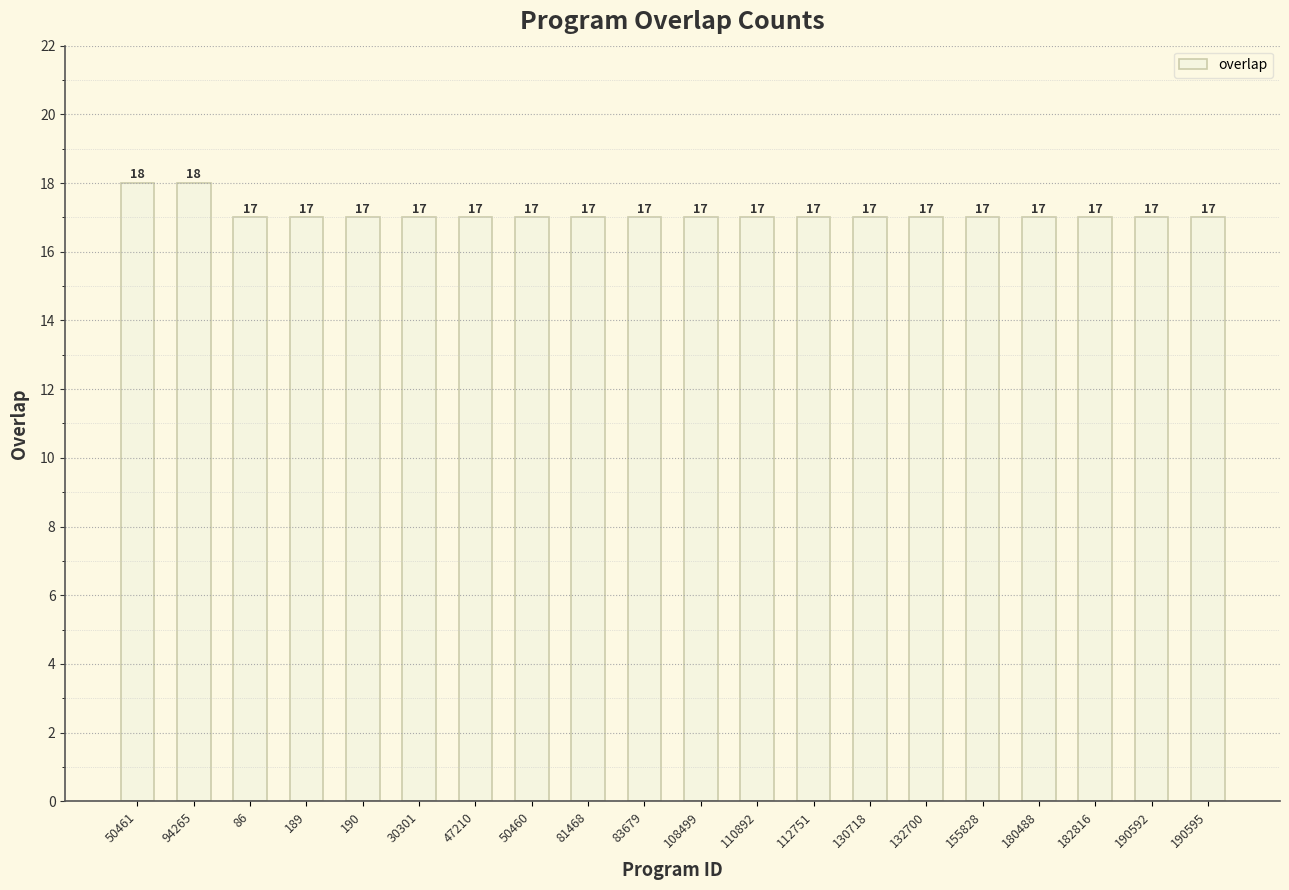

What is the difference between the maximum and second lowest values?

1